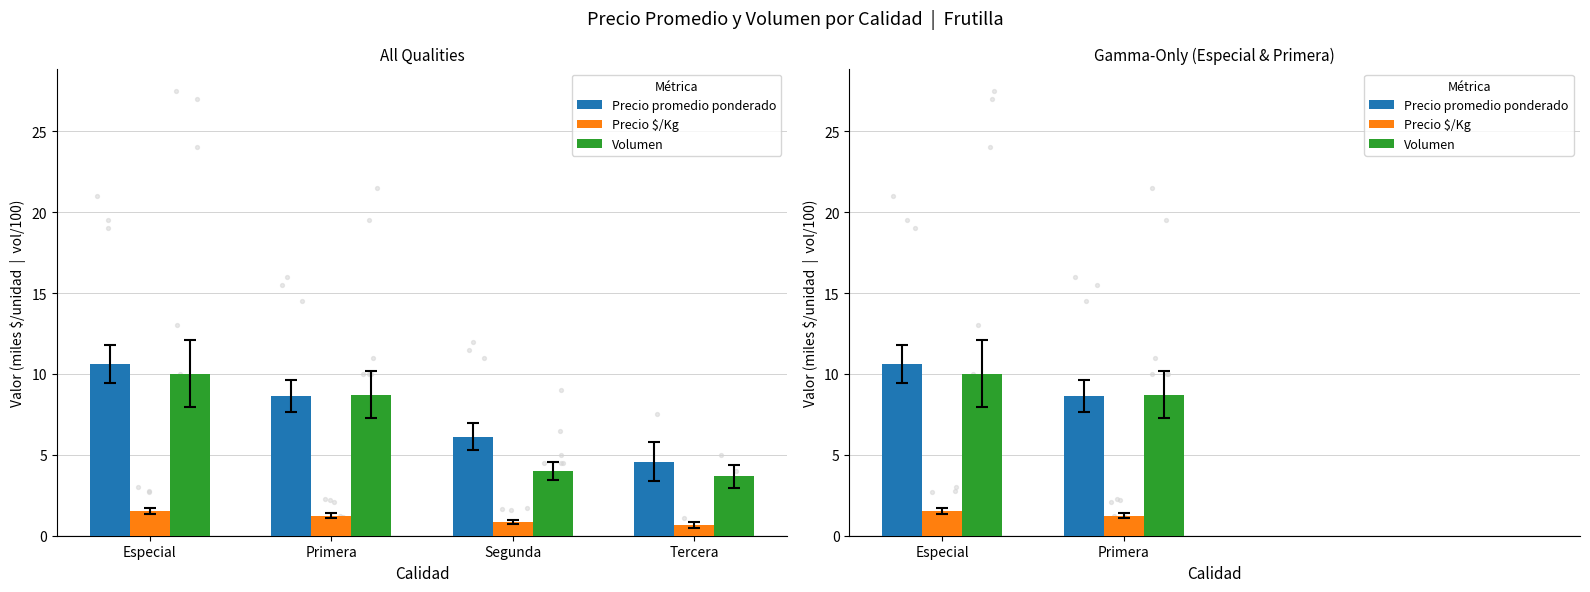

Which series has the largest total across all categories?

Precio promedio ponderado